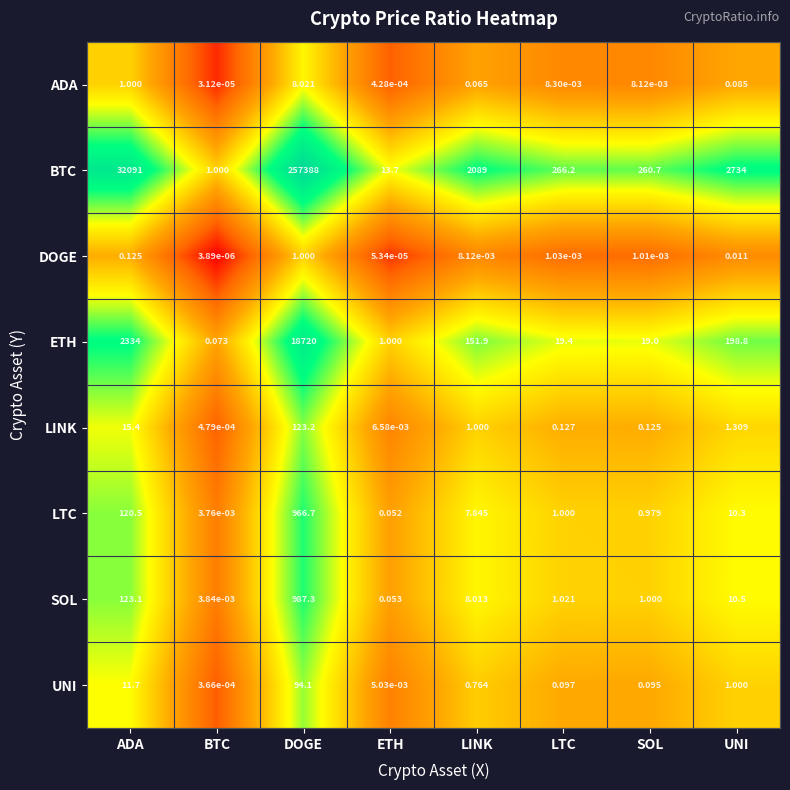

How many values in the SOL series are below 8?

4